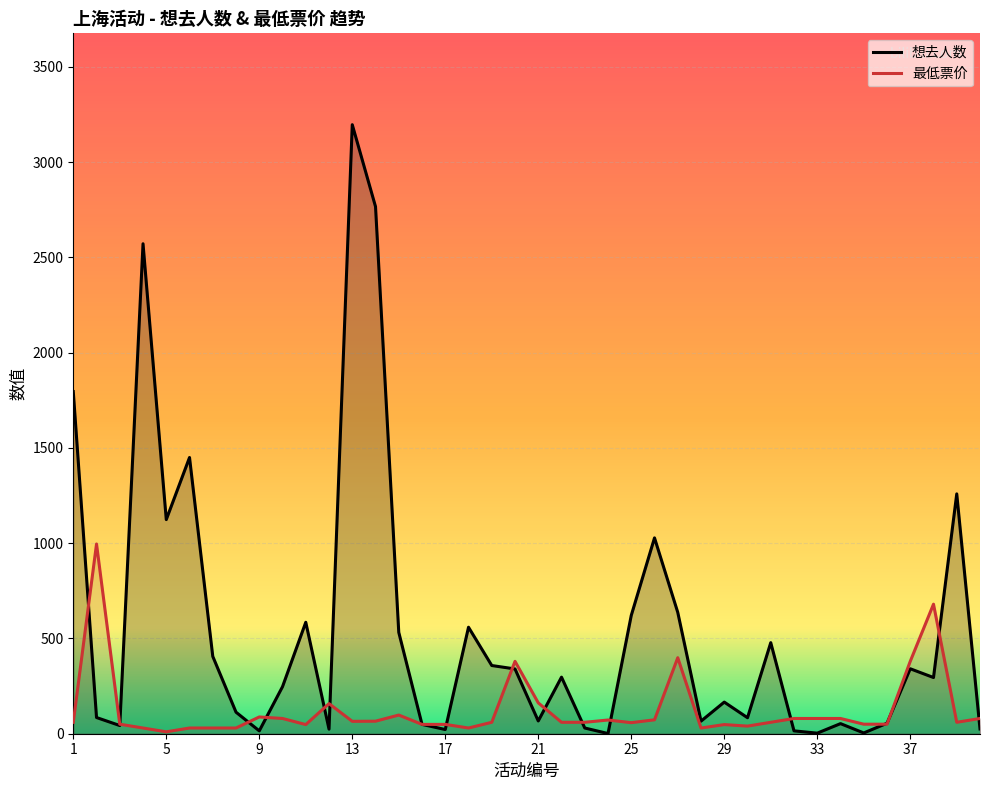

Where do 最低票价 and 想去人数 first cross each other?

1 and 2